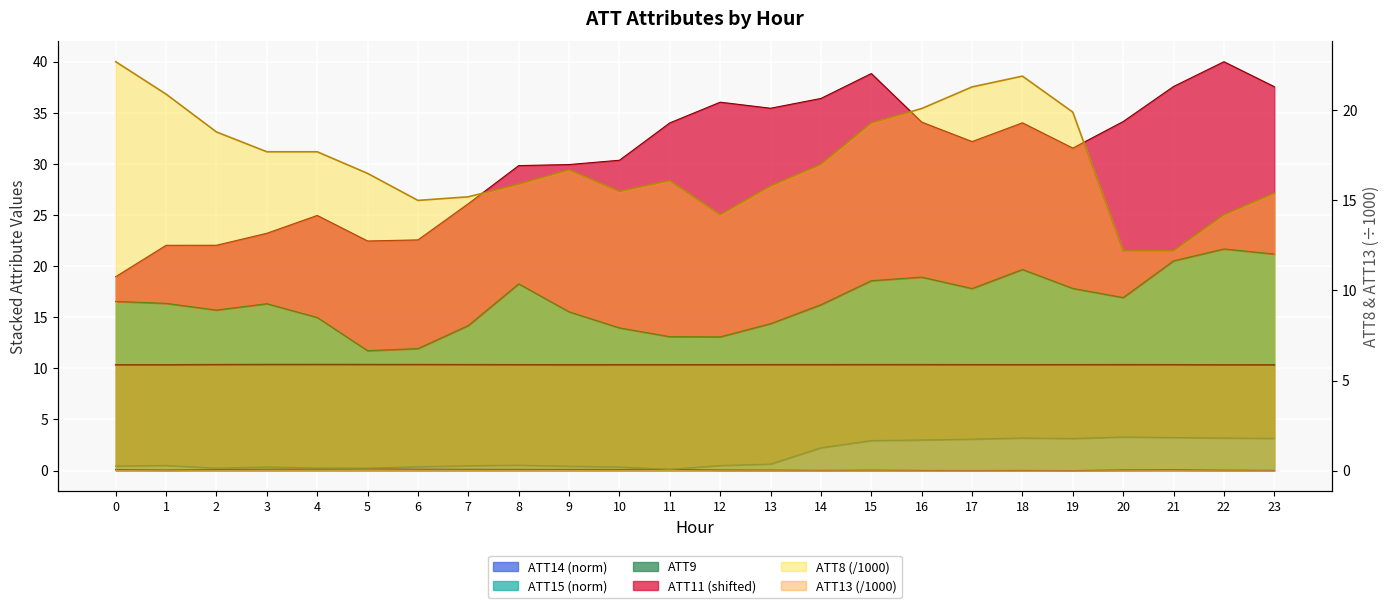

What is the value of the ATT13 point at the 1st from the left?

5.9